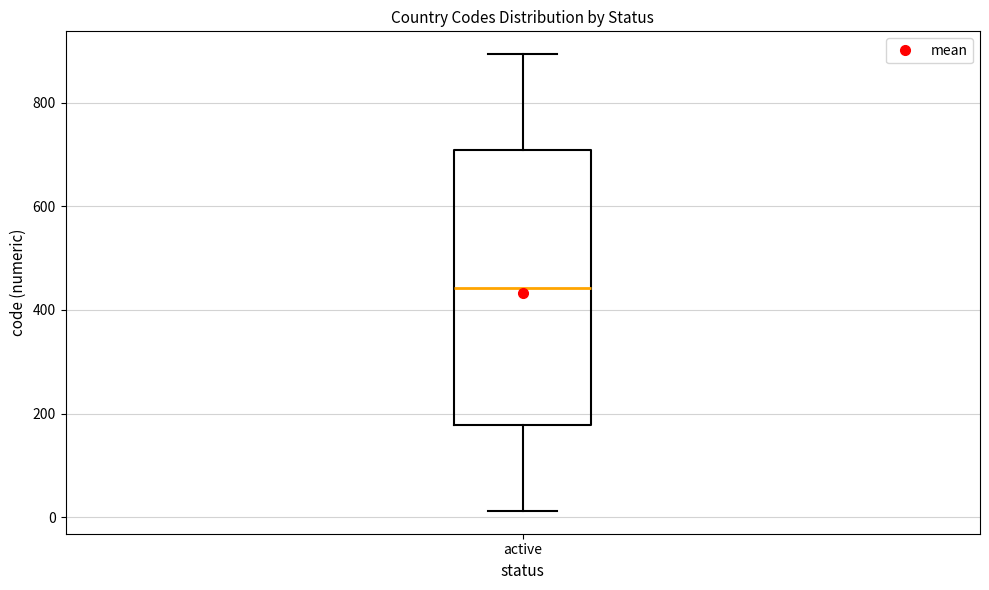

Where is the upper edge of the box for active on the y-axis? The values are not printed on the chart, so give them approximately, as read against the axis.

700